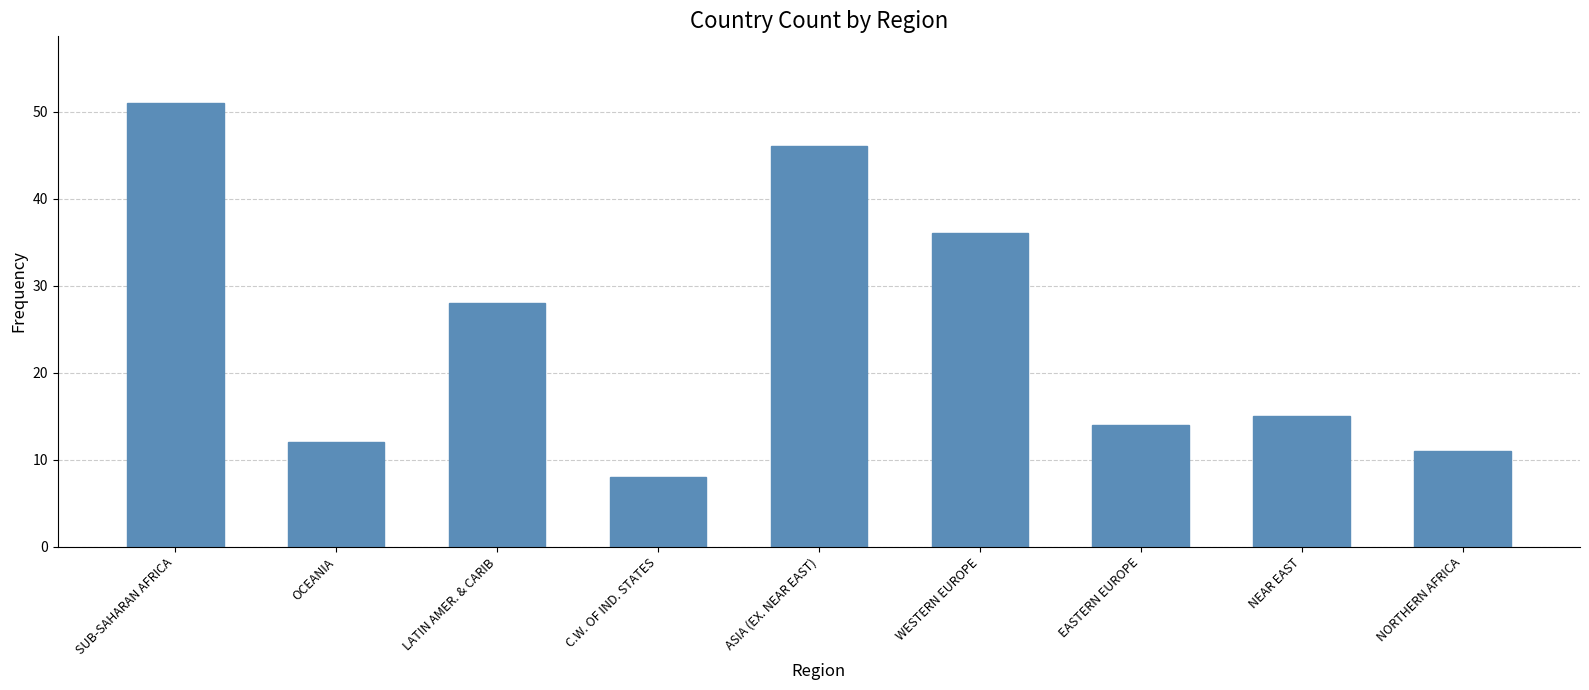

Which category has the lowest value across all series?

C.W. OF IND. STATES